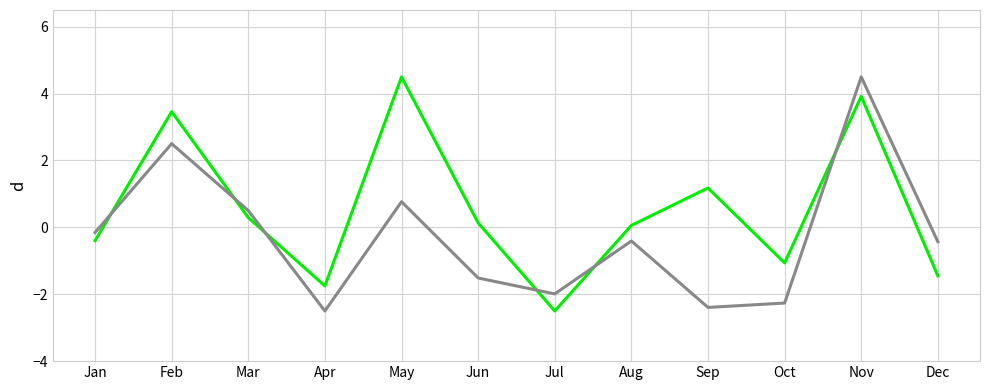

What is the spread (max minus min) of values at Oct?

1.2